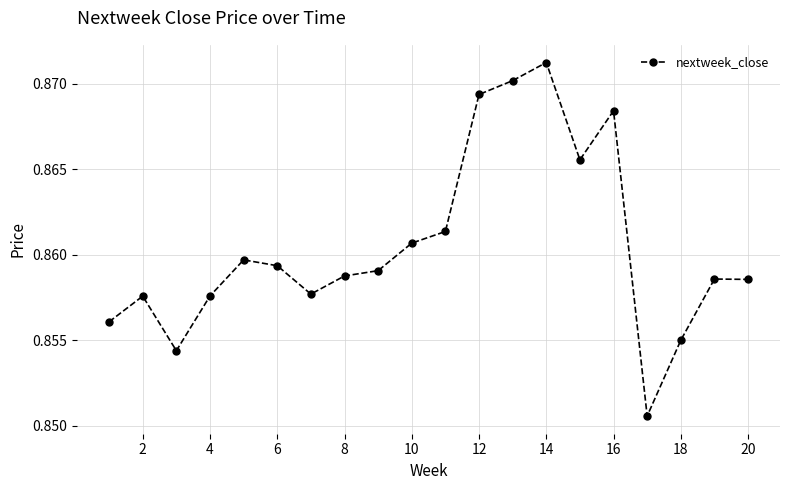

Count the values in the range 0 to 1.

20